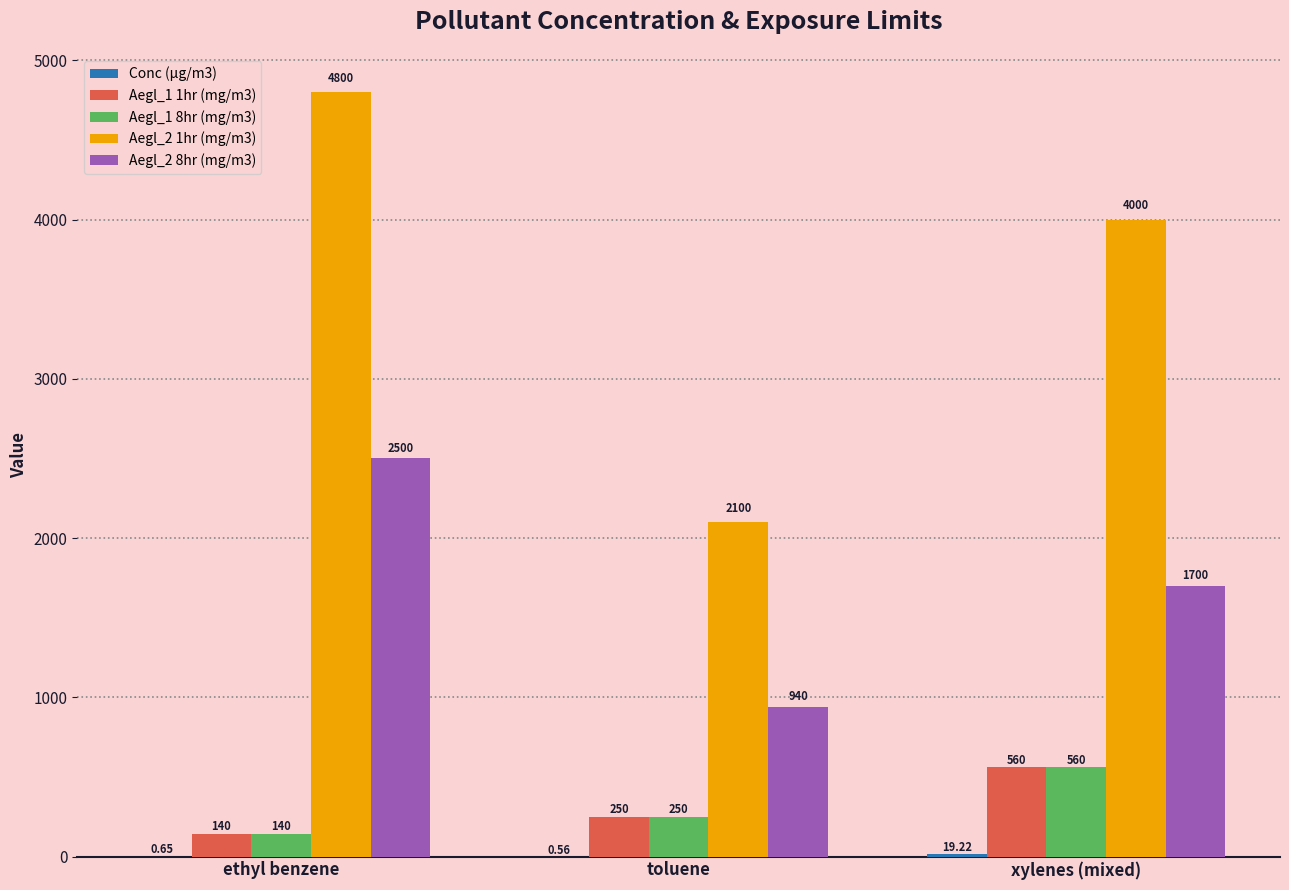

At which category is the sum across all series the highest?

ethyl benzene